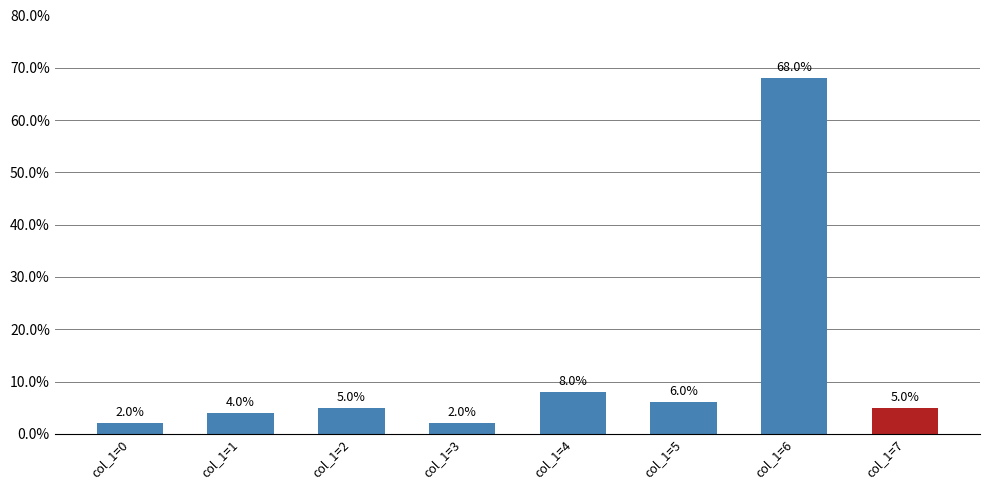

What is the ratio of the value at col_1=0 to the value at col_1=5?

0.3